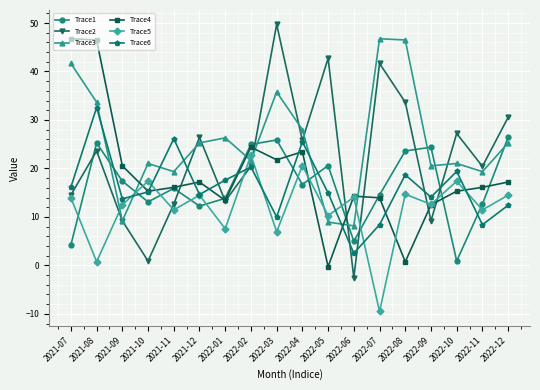

Where do Trace5 and Trace4 first cross each other?

2021-09 and 2021-10